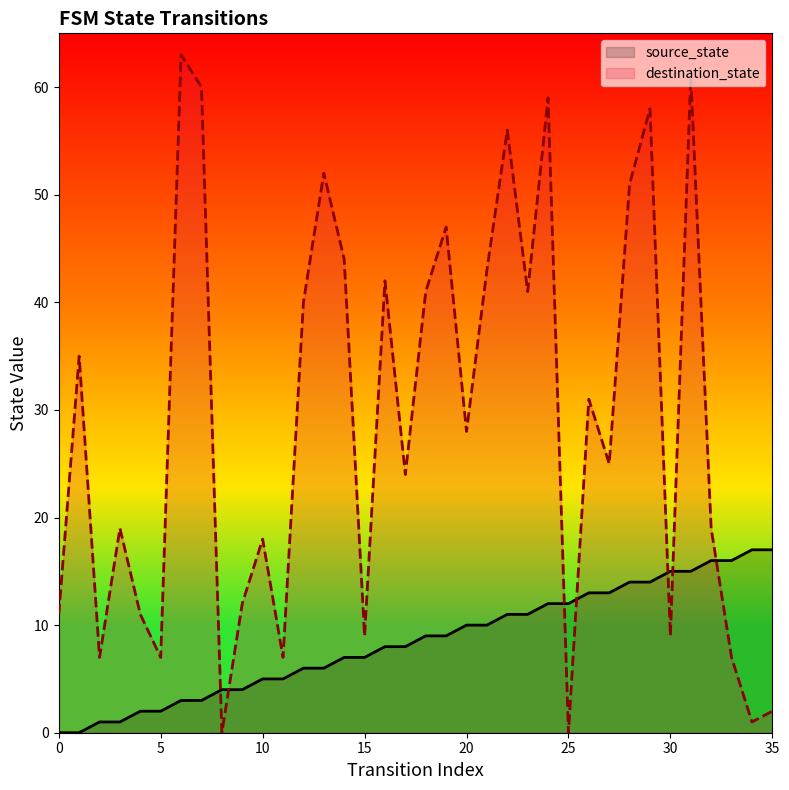

What is the total value across all series at 23?

52